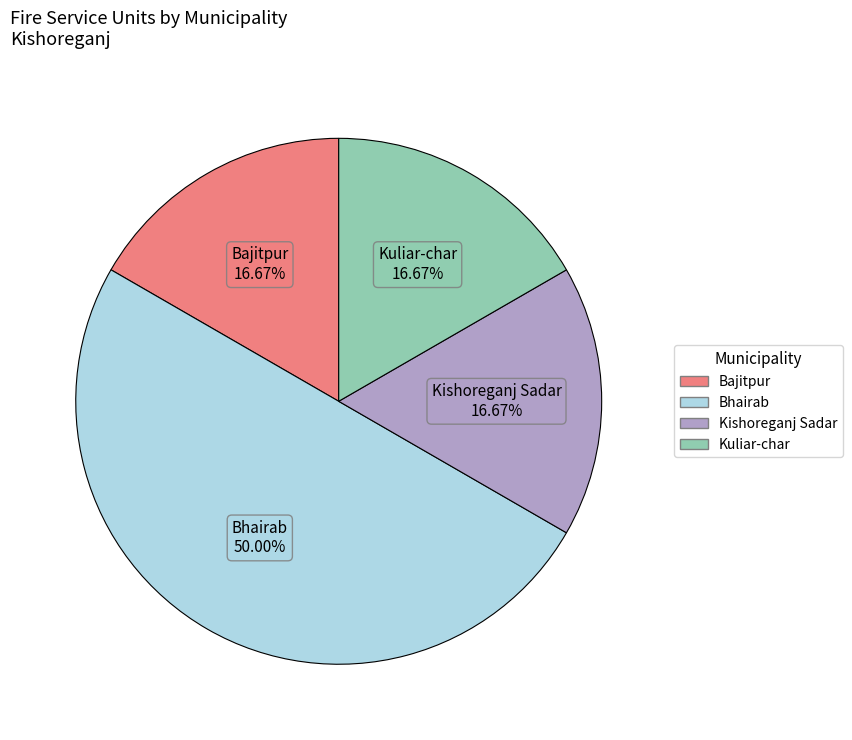

The Bhairab slice represents 50% of the pie. True or false?

True